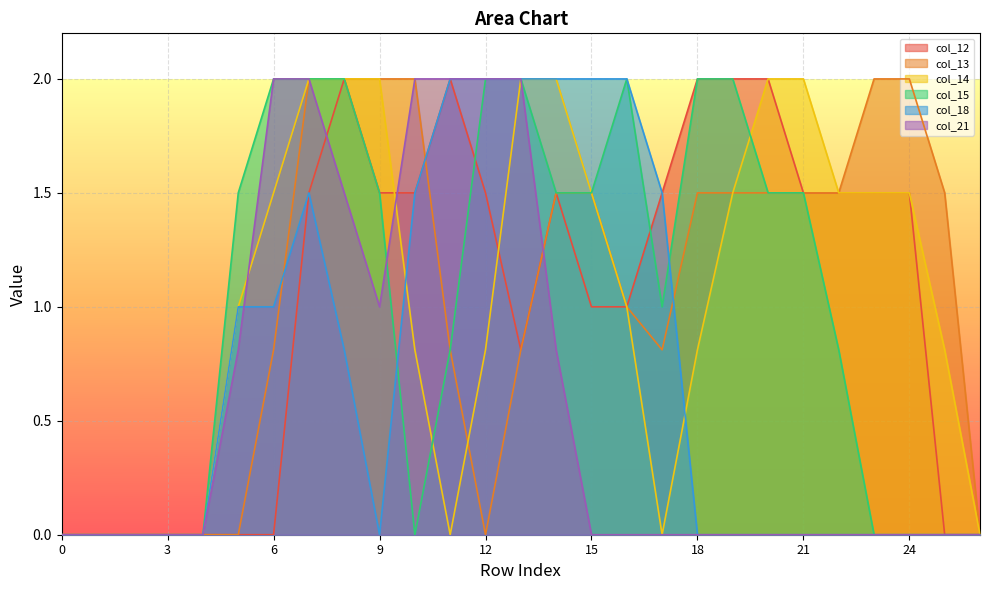

What is the maximum value for col_15?

2.0